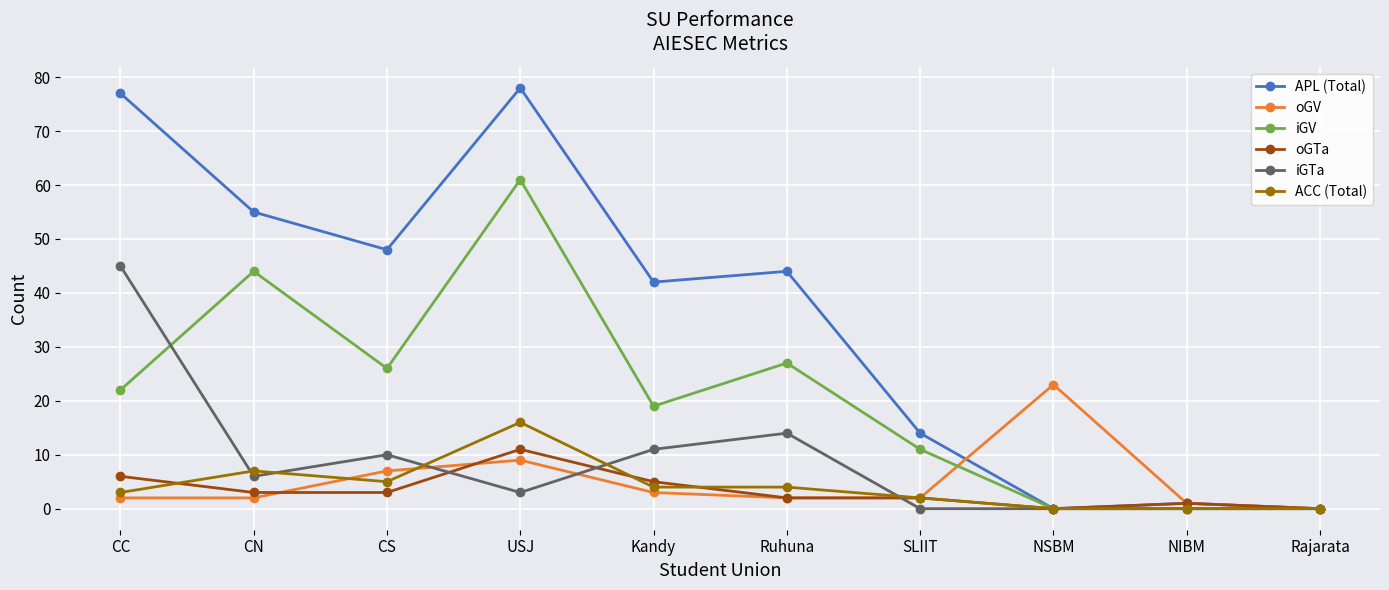

How many distinct data groups are displayed?

6